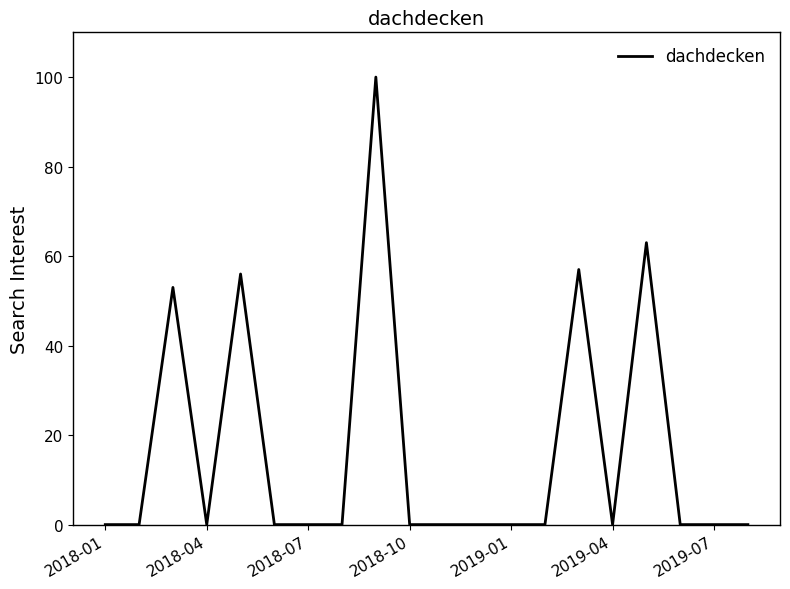

Reading left to right, list all the values displayed in this chart.

0	0	53	0	56	0	0	0	100	0	0	0	0	0	57	0	63	0	0	0